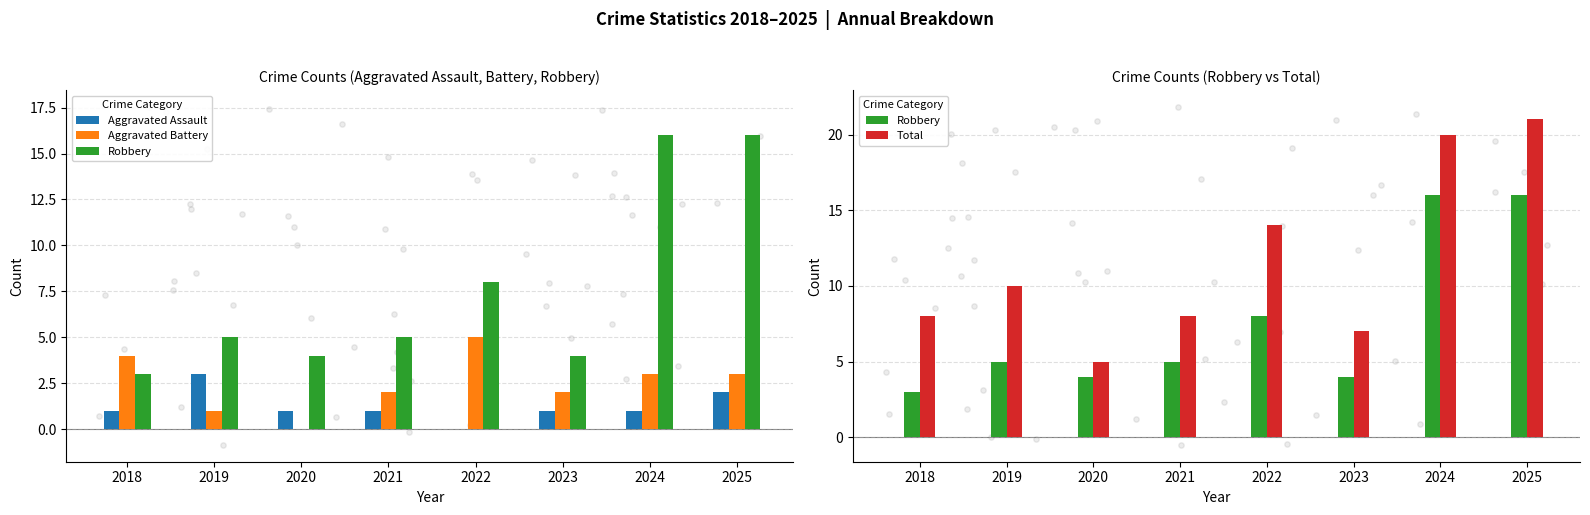

Which series reaches the maximum Y coordinate?

Total